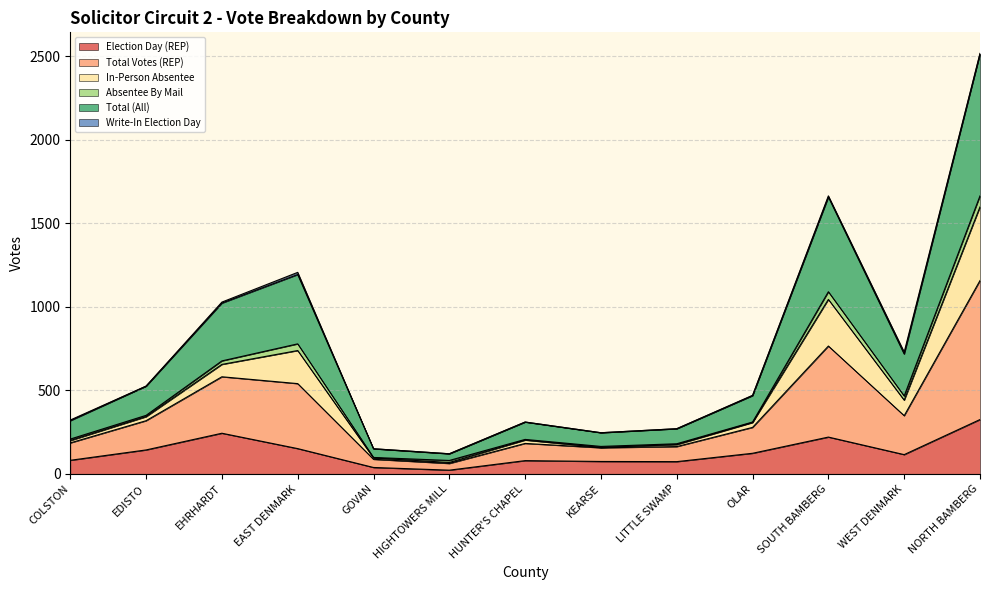

What is the label of the 12th point from the left?

WEST DENMARK